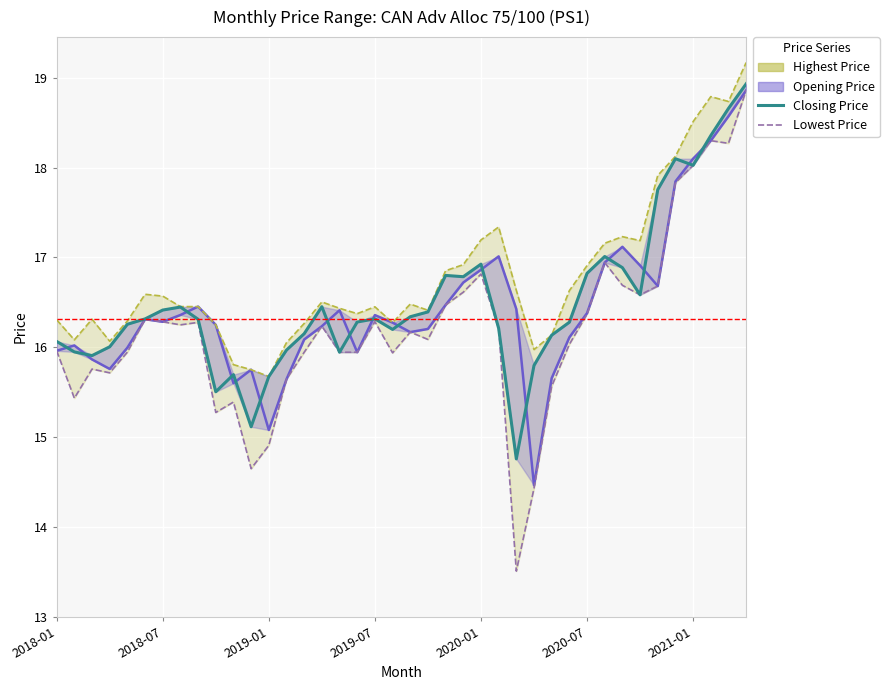

The Lowest Price series shows 15.4 at 10. True or false?

True